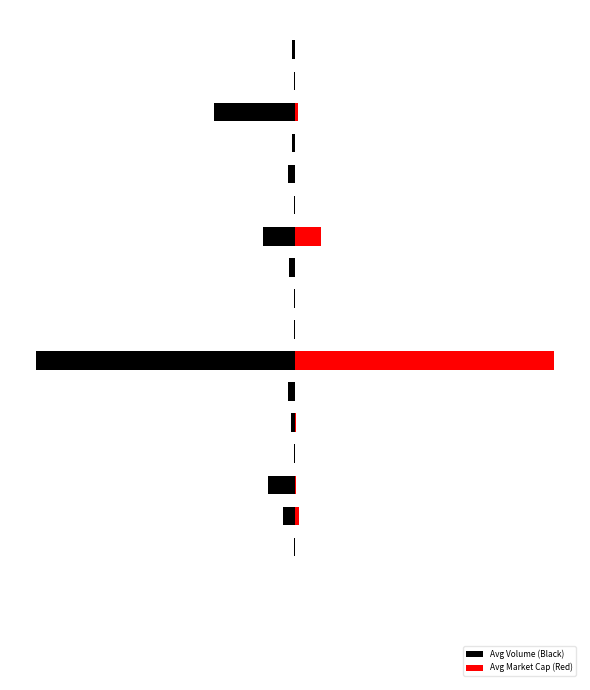

At which label does Avg Market Cap (Red) reach its minimum?

1